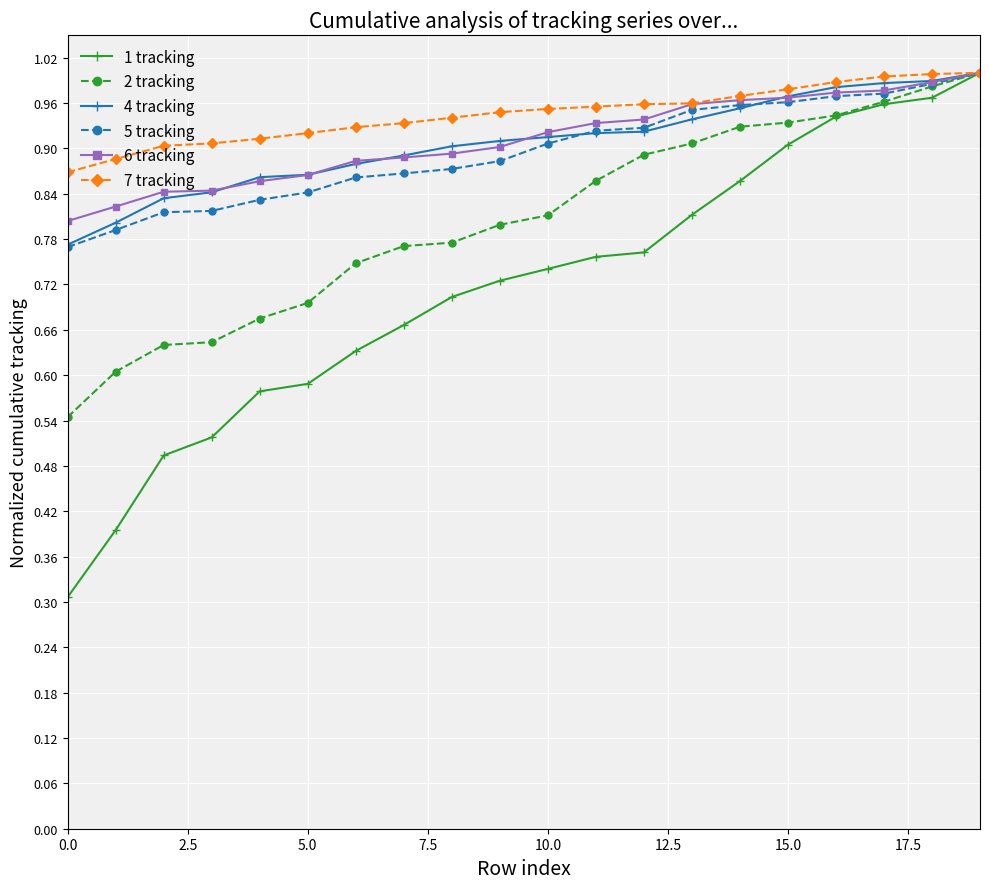

At how many categories does at least one series exceed 0?

20